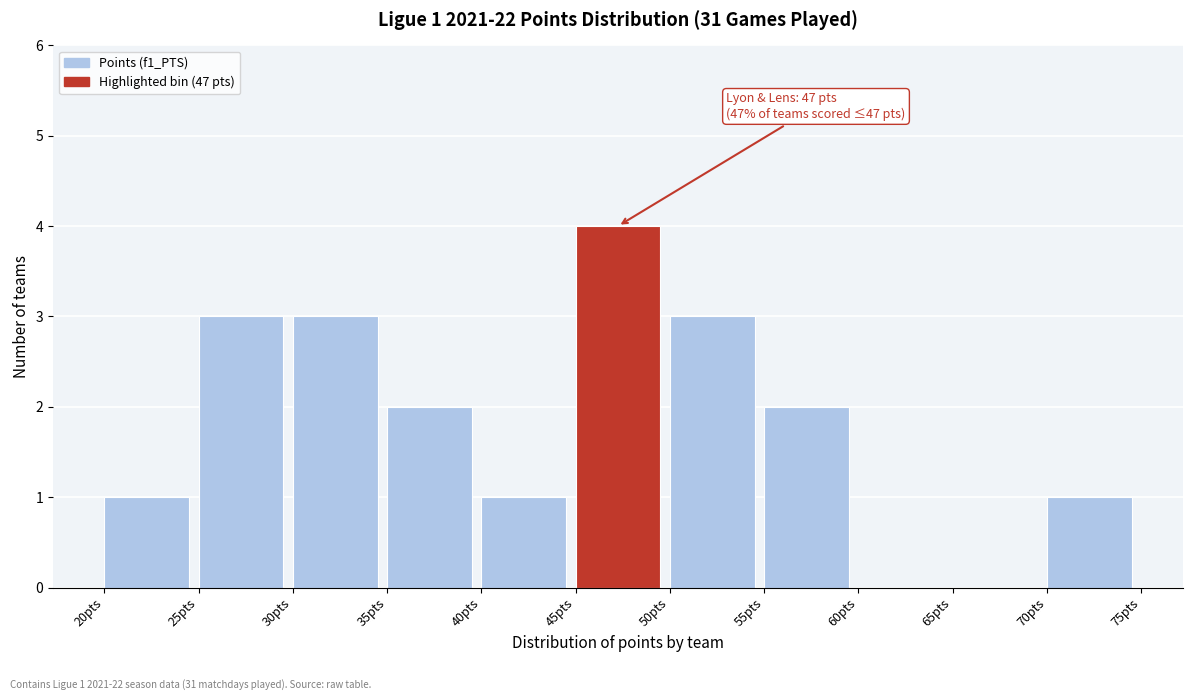

Over which range of the x-axis is the bar tallest?

45 to 50